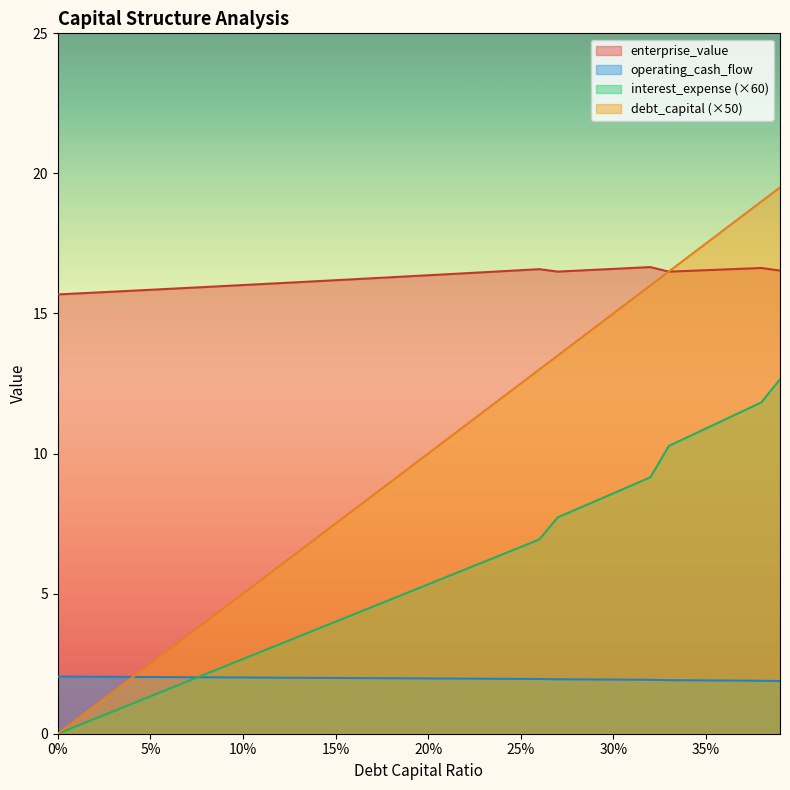

The value of operating_cash_flow at 25% is 2.0. True or false?

True